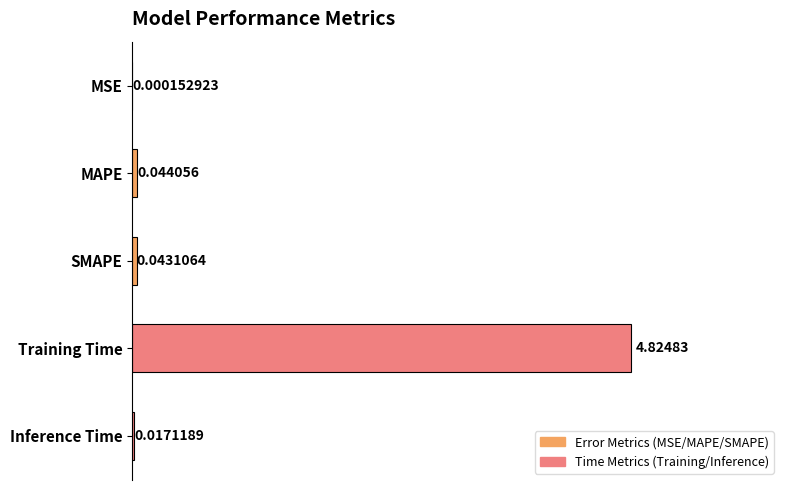

What is the change in value from Training Time to Inference Time?

-4.8